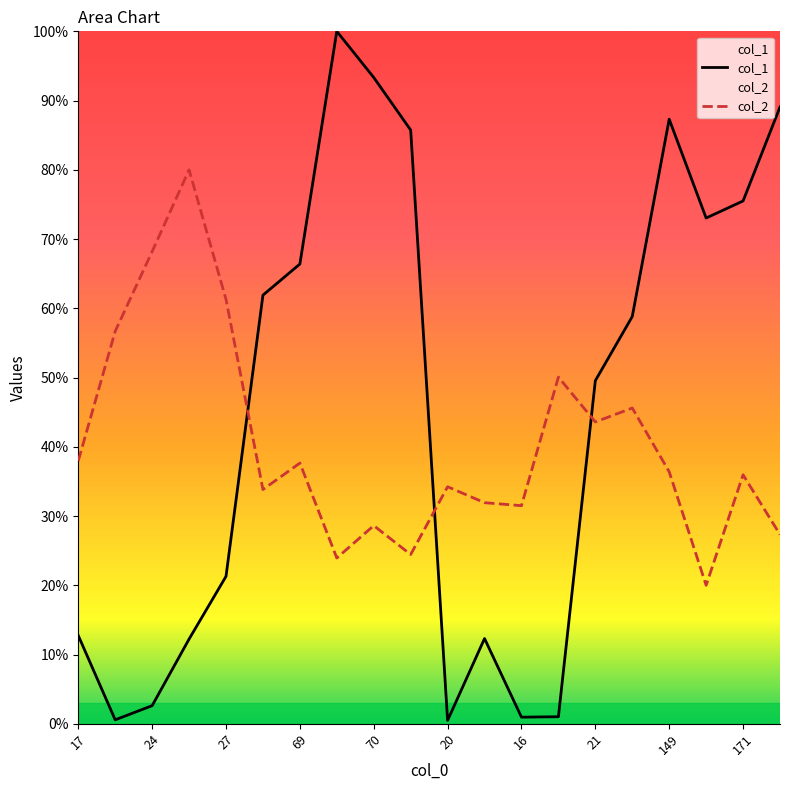

What are all the series names shown in the legend?

col_1, col_2